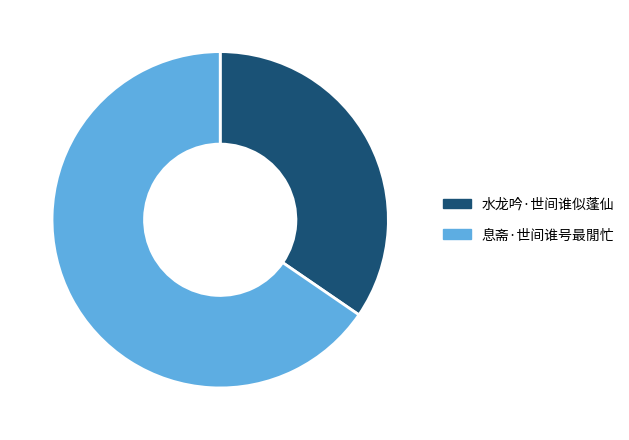

Is the sum of 息斋·世间谁号最閒忙 and 水龙吟·世间谁似蓬仙 greater than half?

Yes